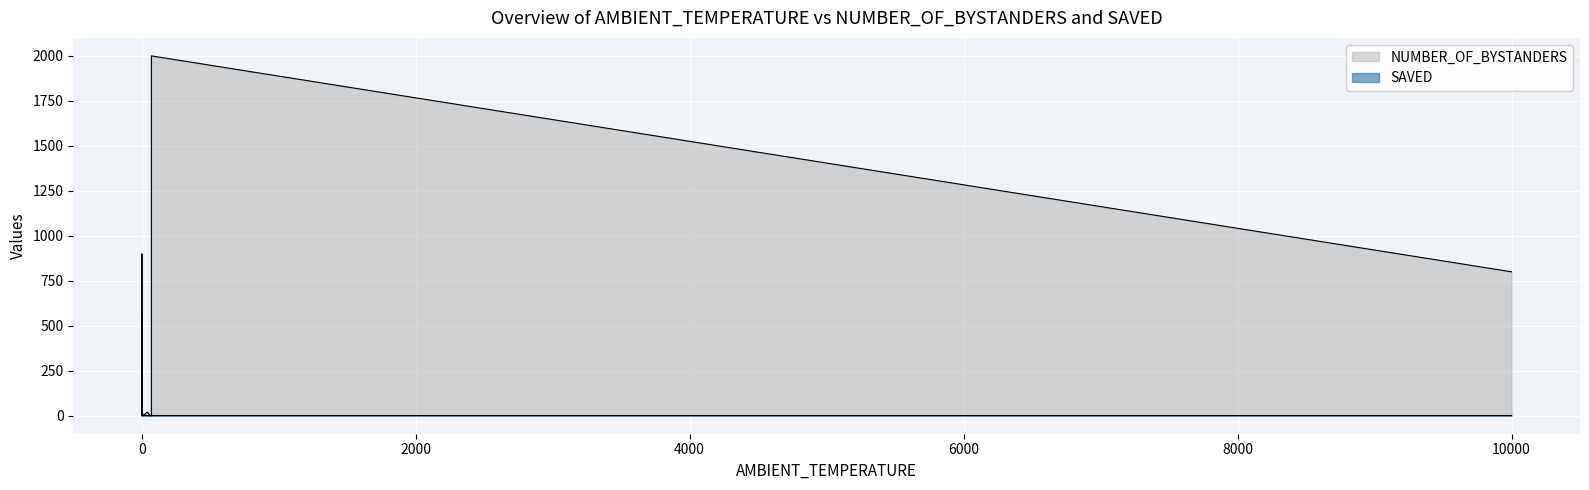

Which series has the widest spread of values?

NUMBER_OF_BYSTANDERS